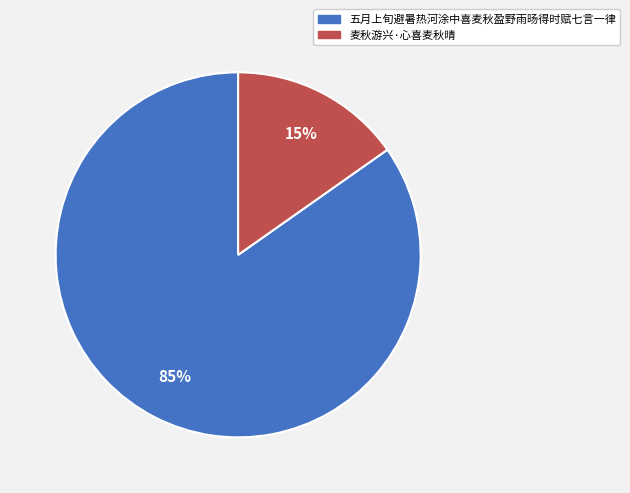

To the nearest percent, what portion does 五月上旬避暑热河涂中喜麦秋盈野雨旸得时赋七言一律 represent?

85%